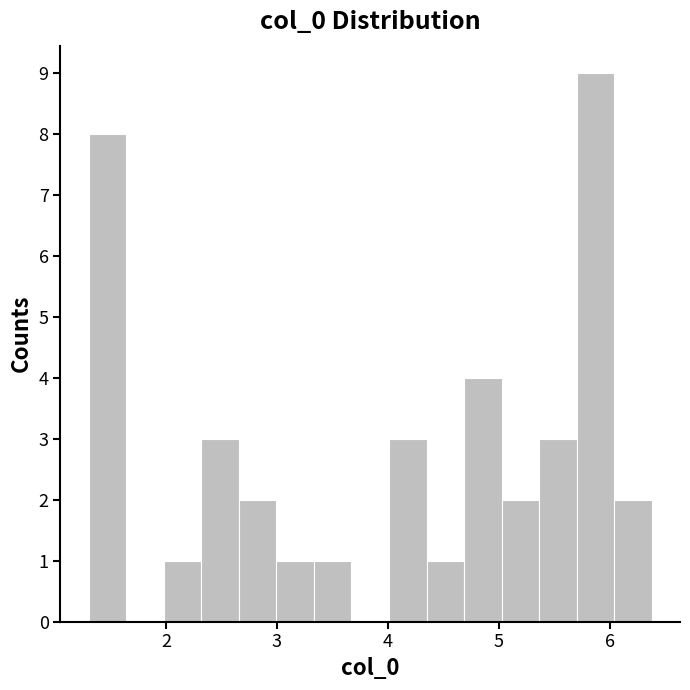

Read against the x-axis, roughly where is the centre of the tallest bar?

5.9